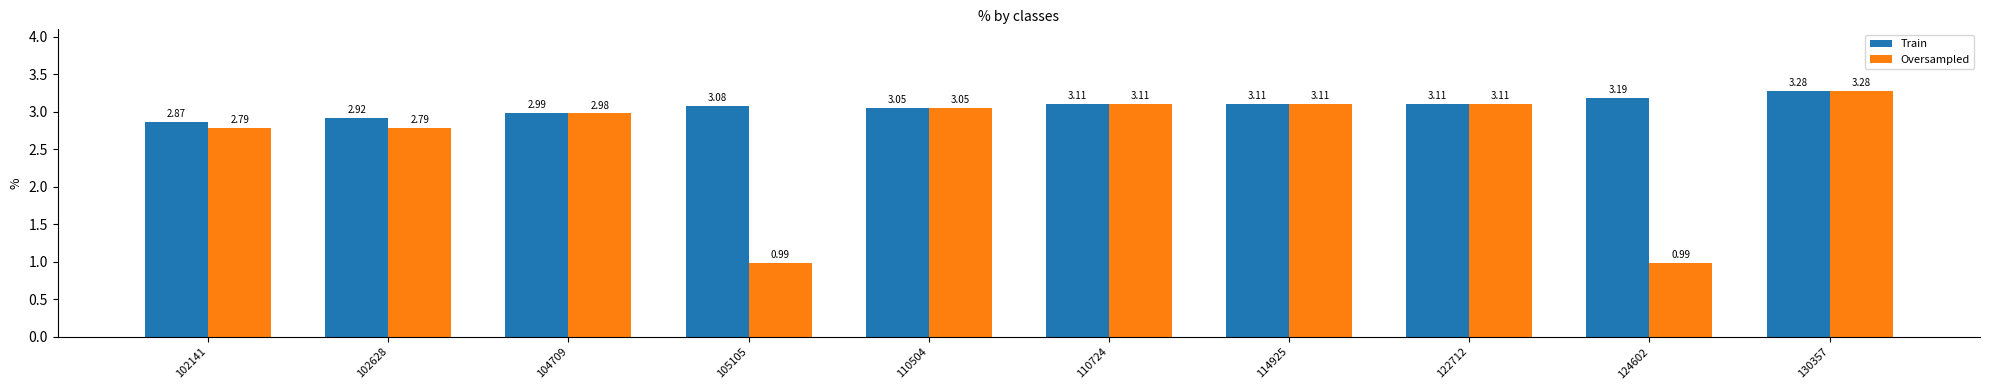

What is the total value across all series at 105105?

4.1